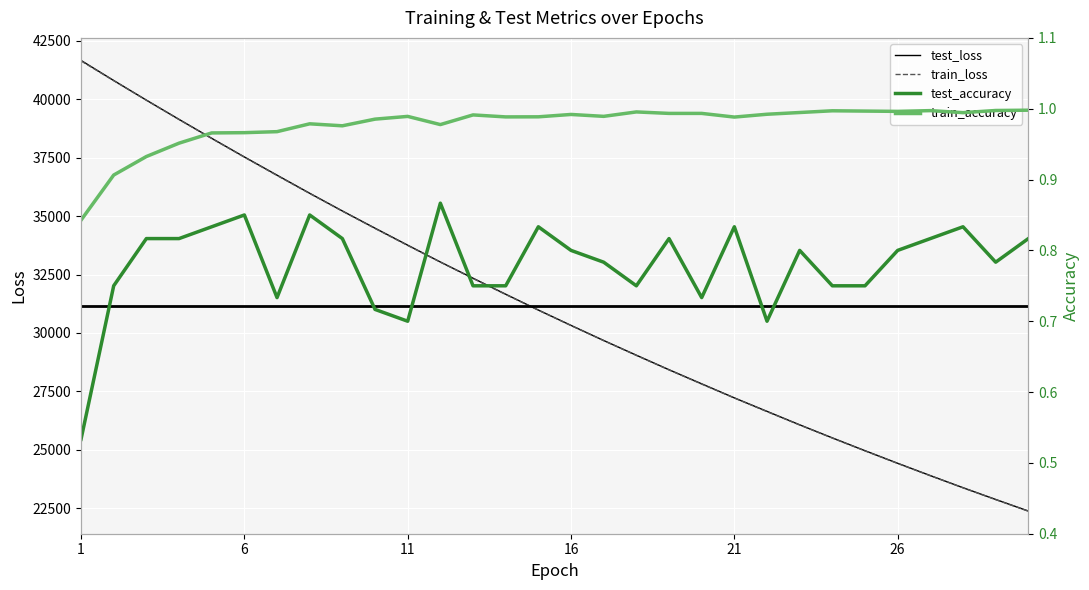

True or false: train_loss and test_loss intersect in this chart.

False